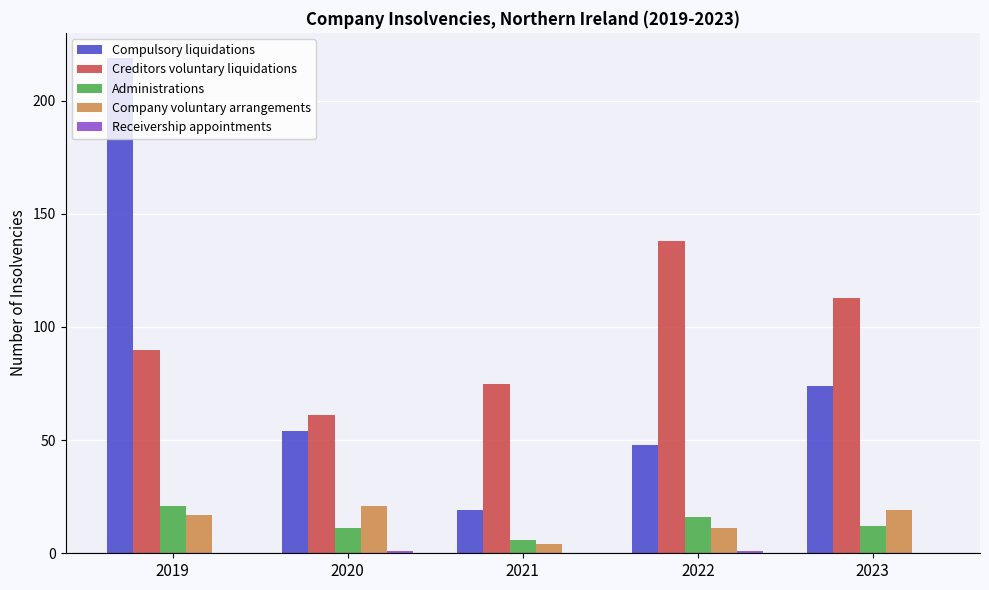

How many categories are shown in the chart?

5